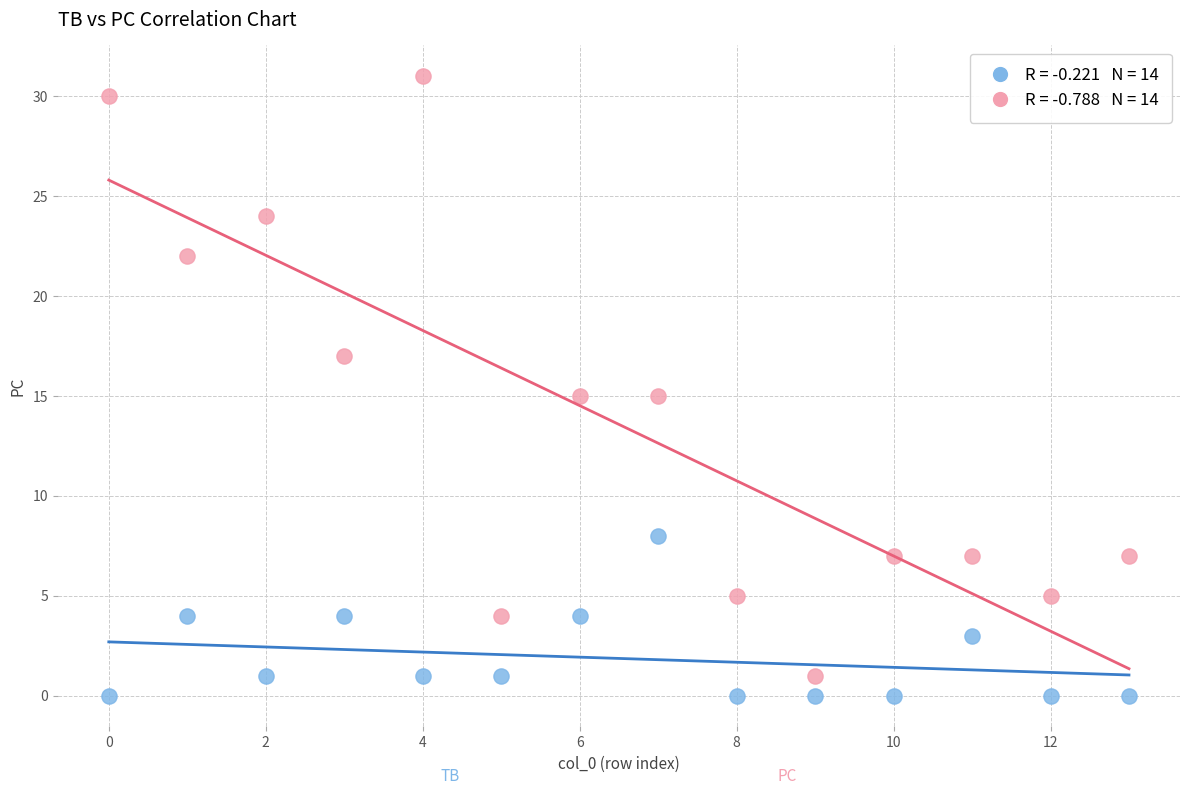

Across all data points, what is the range of Y values (max minus min)?

31